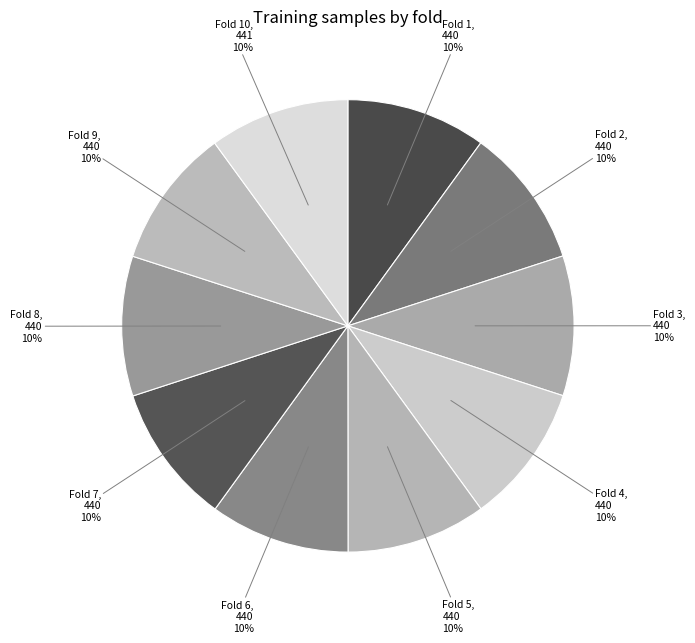

Does any single category account for the majority?

No